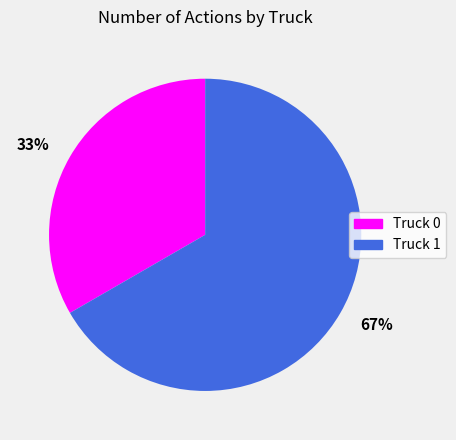

True or false: 67% accounts for 67% of the total.

True